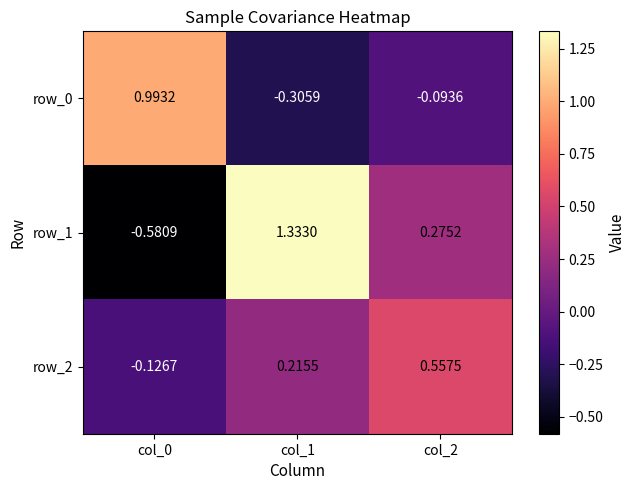

Is the value of row_2 at col_1 greater than the value of row_1 at col_2?

No